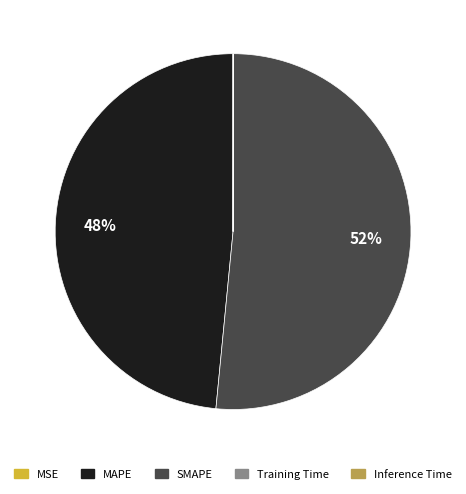

To the nearest percent, what is the average slice percentage?

20%